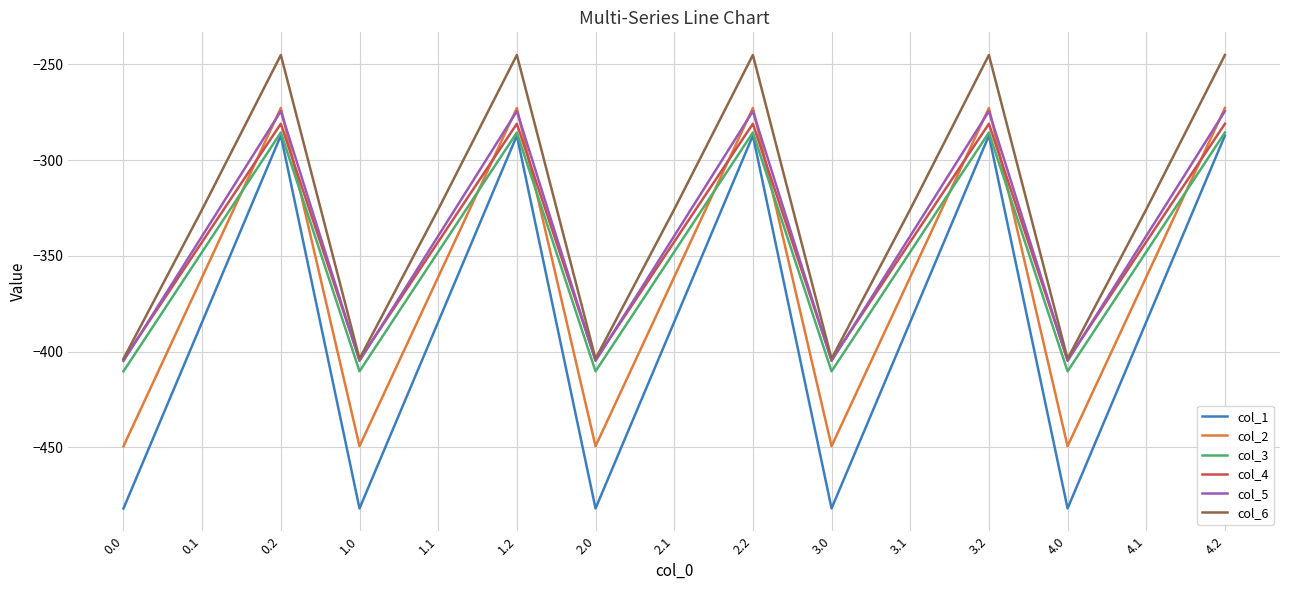

At which category does col_3 reach its first local valley?

1.0